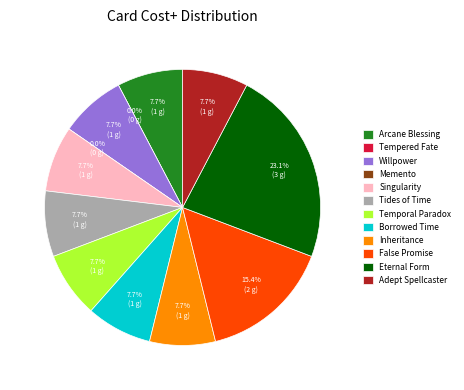

Is the sum of Arcane Blessing and Tides of Time greater than half?

No